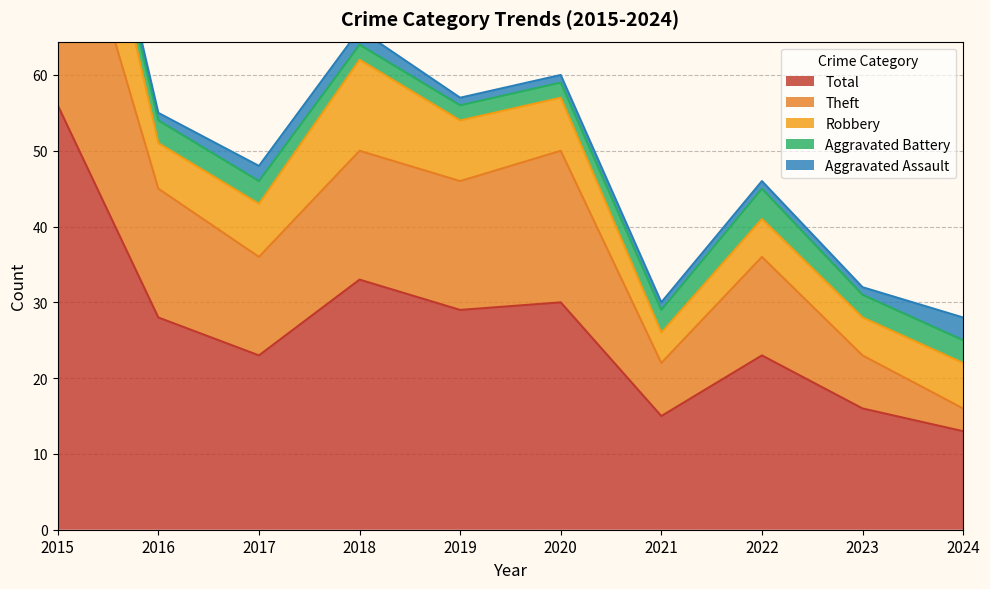

Rank the series by their maximum value, from highest to lowest.

Total, Theft, Robbery, Aggravated Battery, Aggravated Assault